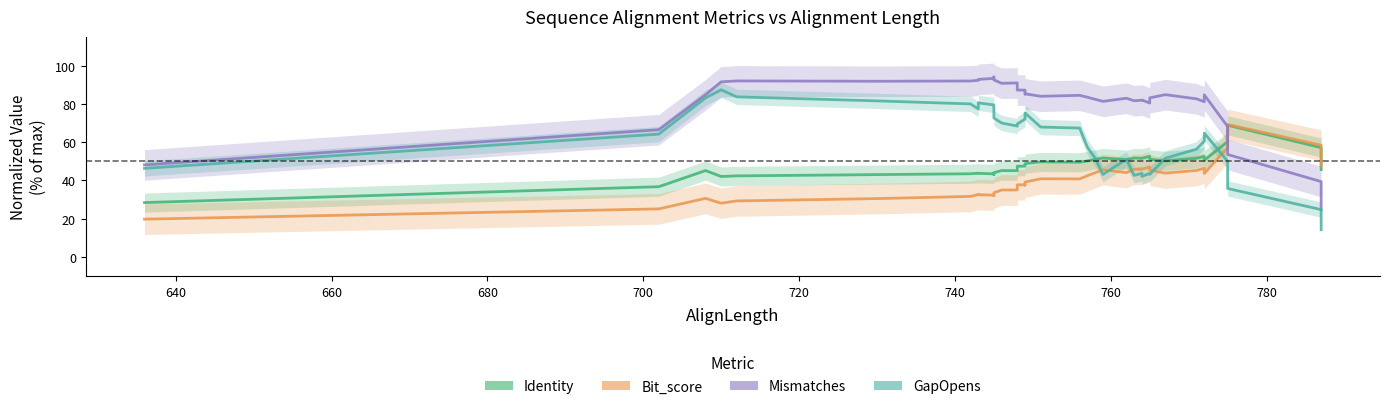

How many values in the Bit_score series are below 39?

19